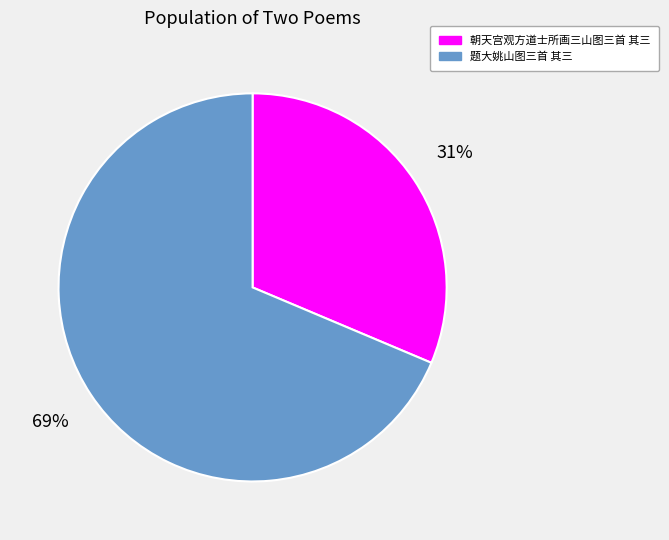

Does any single category account for the majority?

Yes